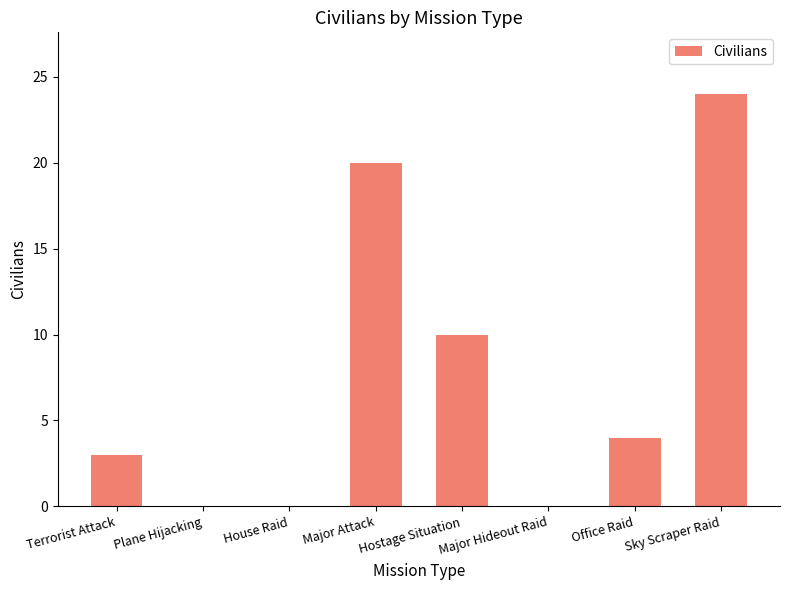

What is the maximum value shown in the chart?

24